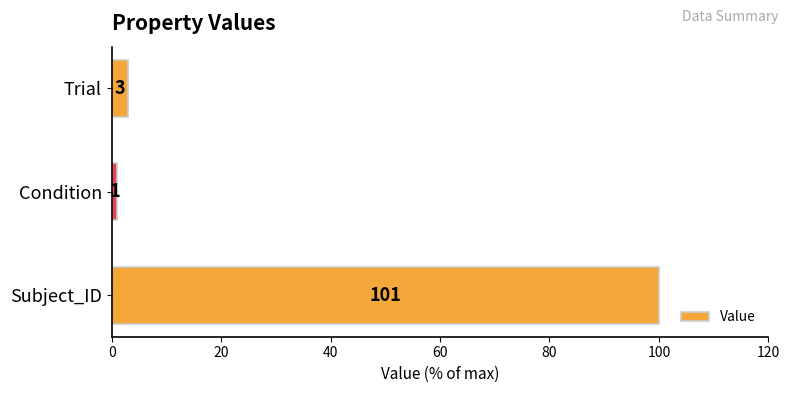

Which label corresponds to the smallest value in the chart?

Condition